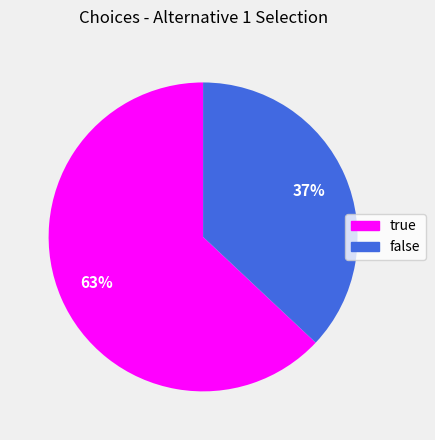

Does any single category account for the majority?

Yes